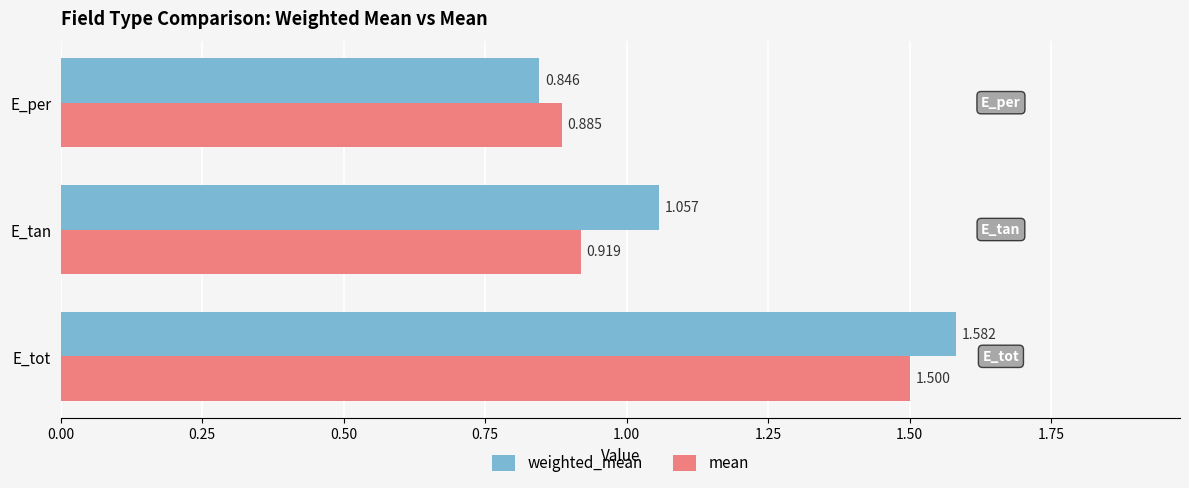

Count the number of data series in this chart.

2